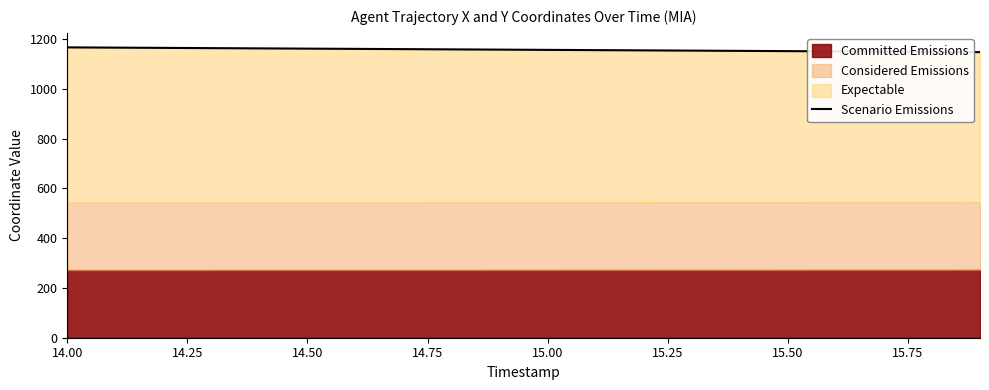

True or false: the data has more than 1 interior local peaks.

False